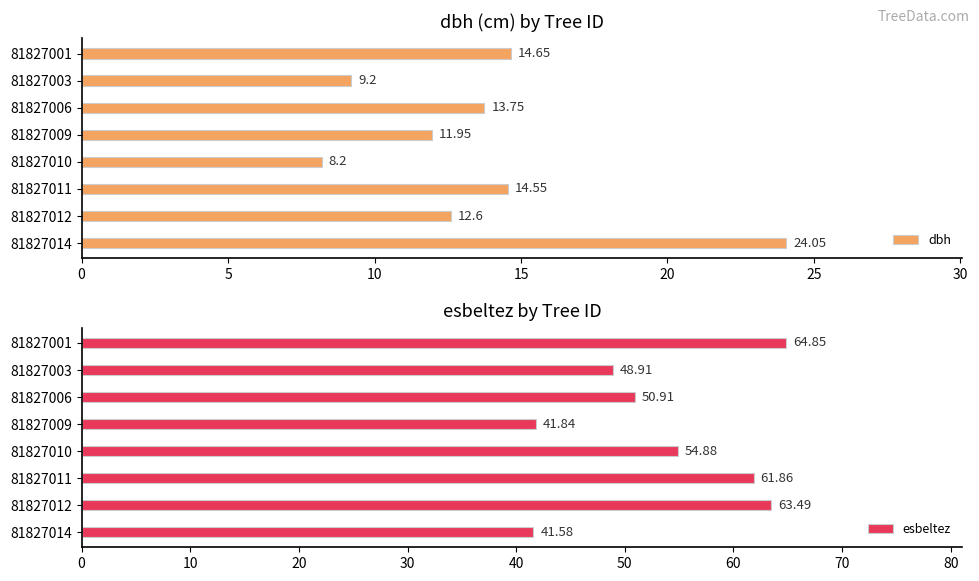

The value of dbh at 81827003 is 9.2. True or false?

True